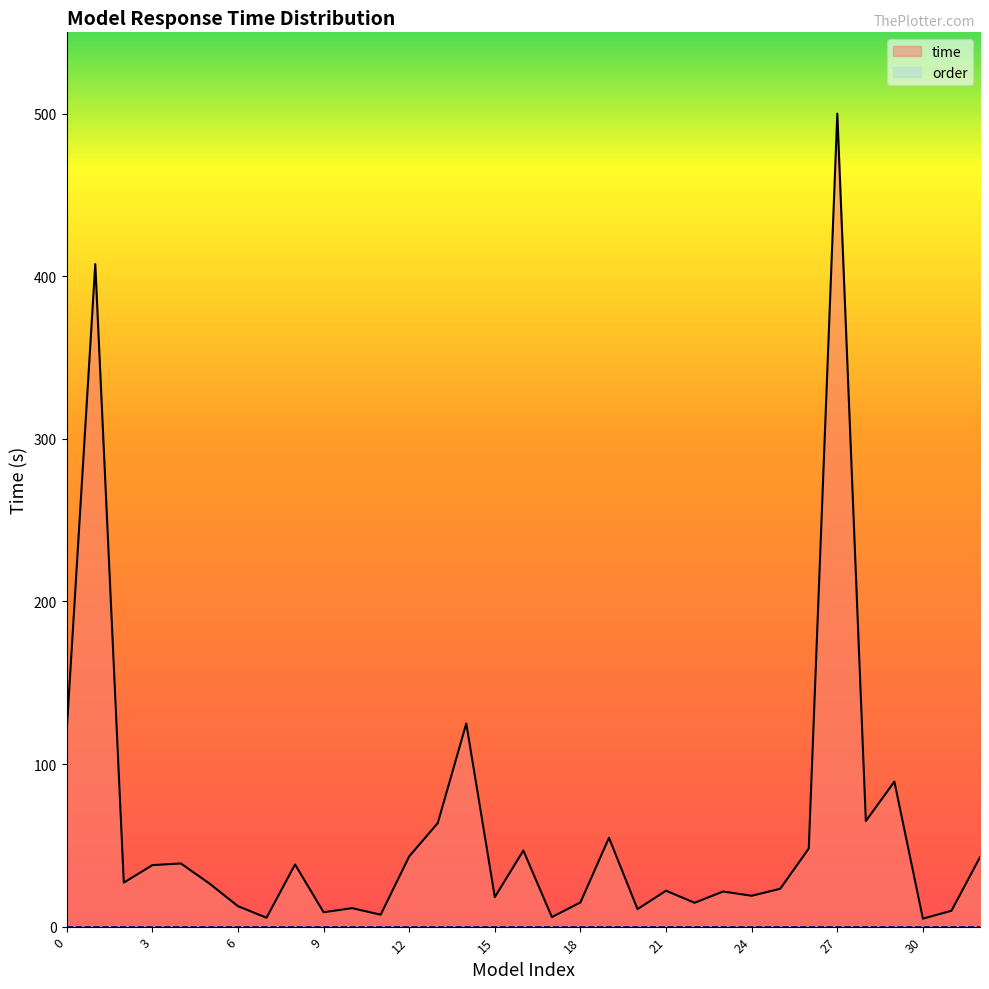

How many lines are shown in the chart?

2